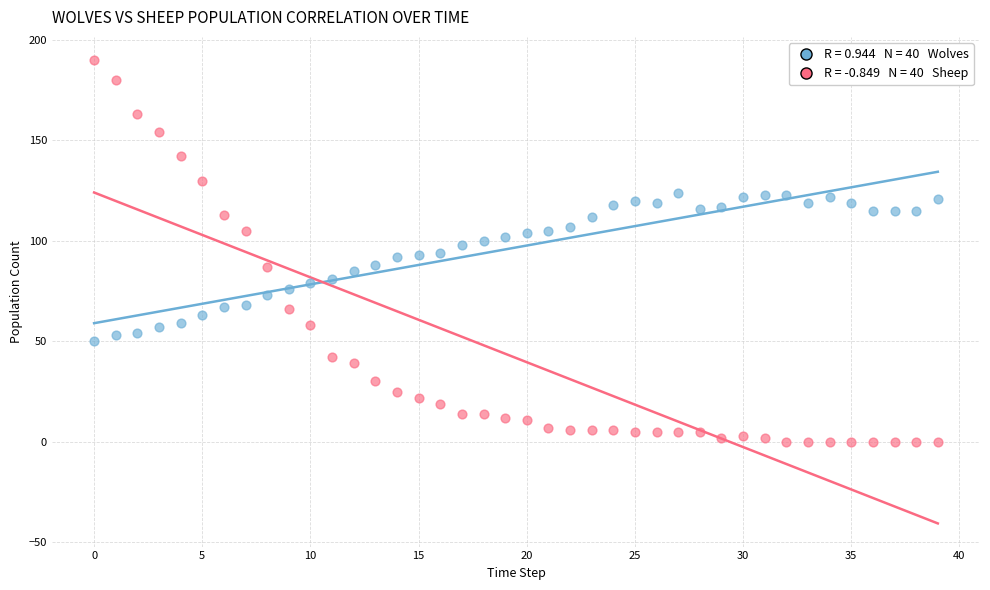

Across all data points, what is the range of Y values (max minus min)?

190